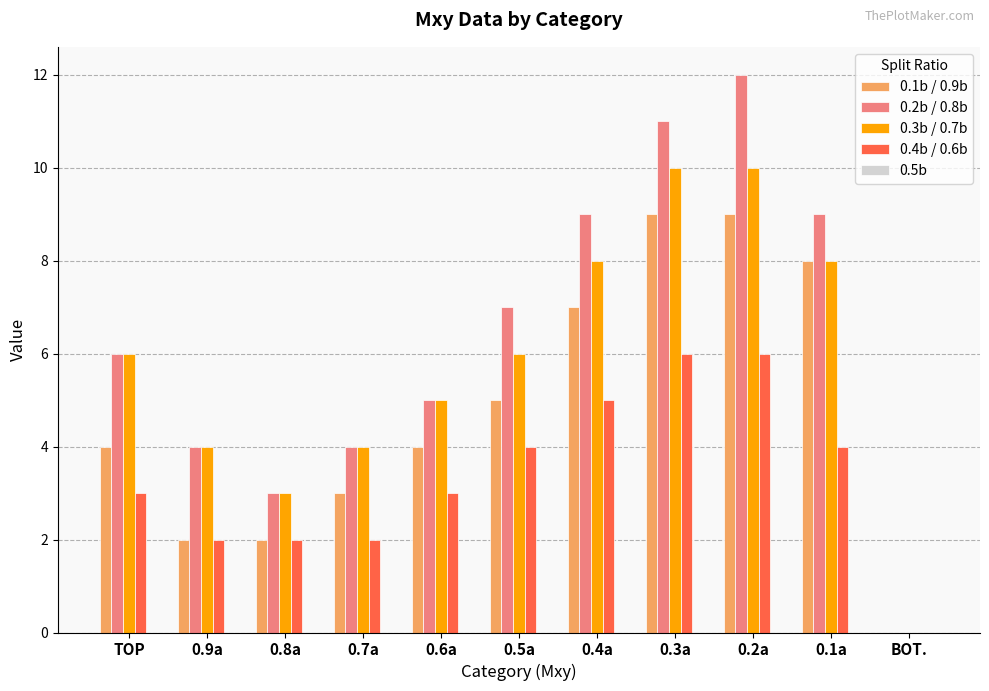

What is the total value across all series at 0.7a?

13